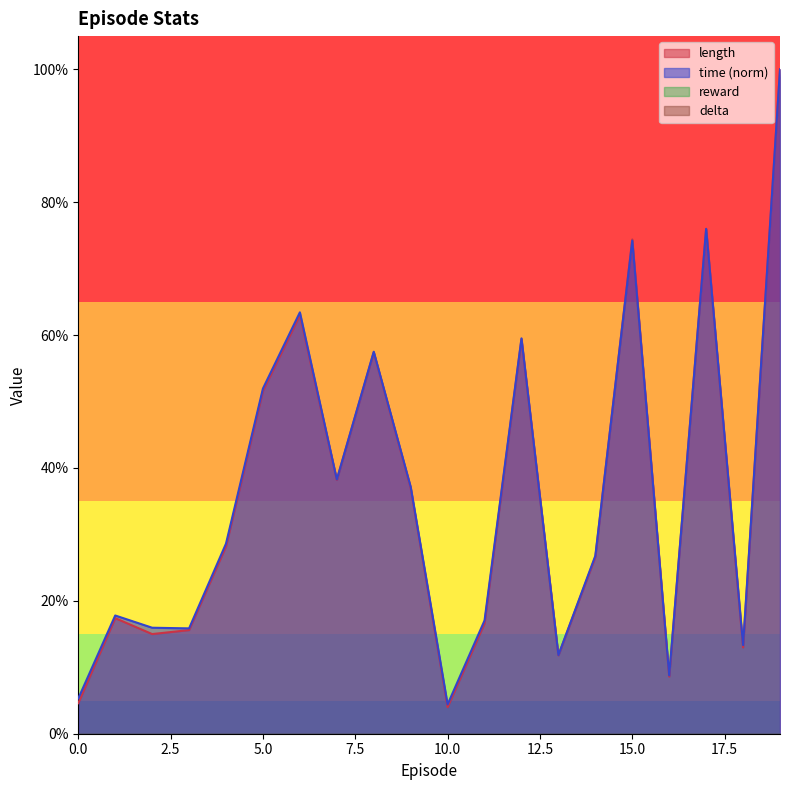

How many data points does each series have?

20